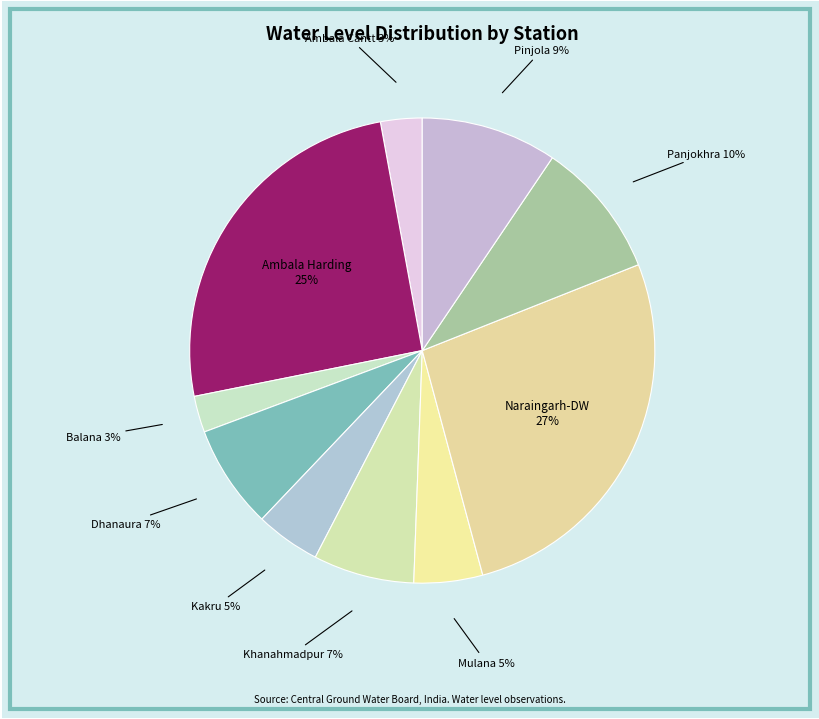

Is Kakru the majority of the pie?

No